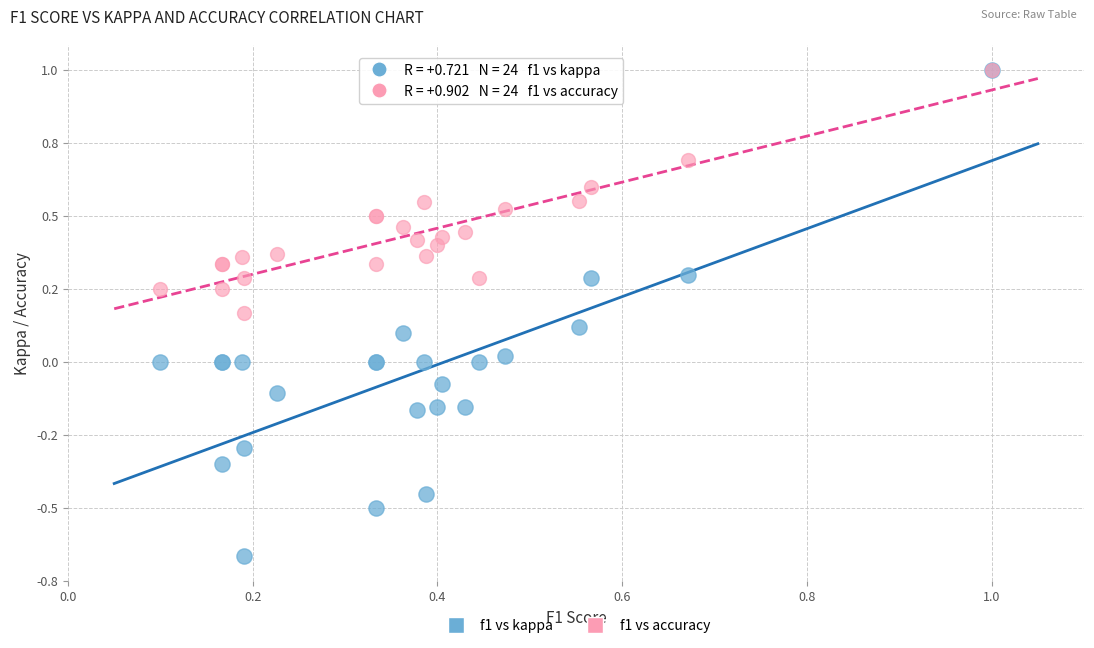

What are all the series names shown in the legend?

f1 vs kappa, f1 vs accuracy